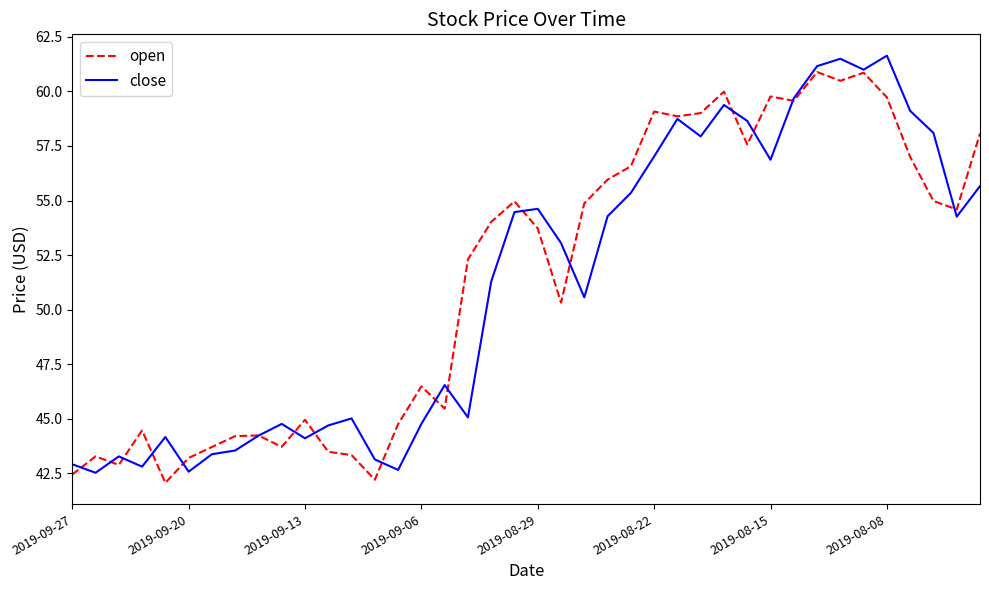

What is the minimum value shown in the chart?

42.1